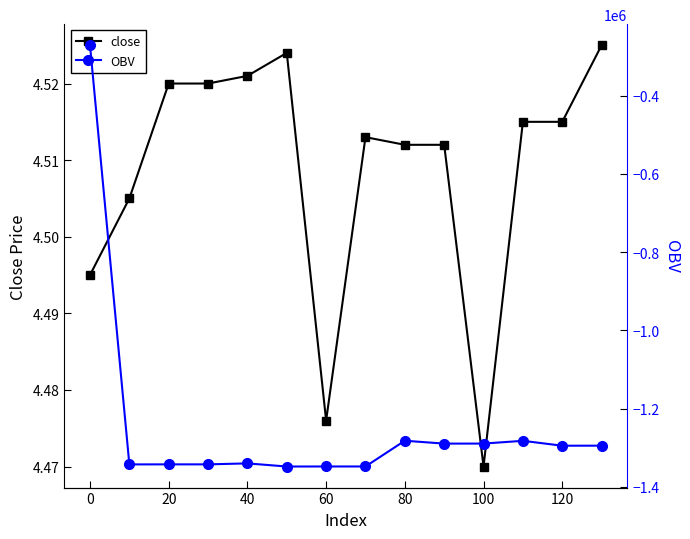

The value of close at 100 is 6.1. True or false?

False